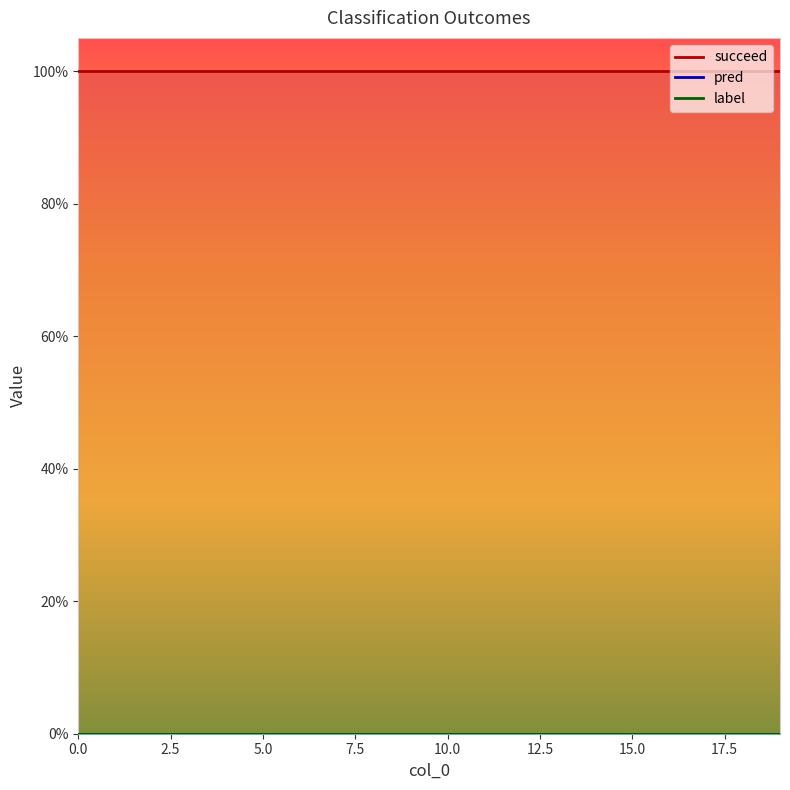

The value of succeed at 17 is 1. True or false?

True